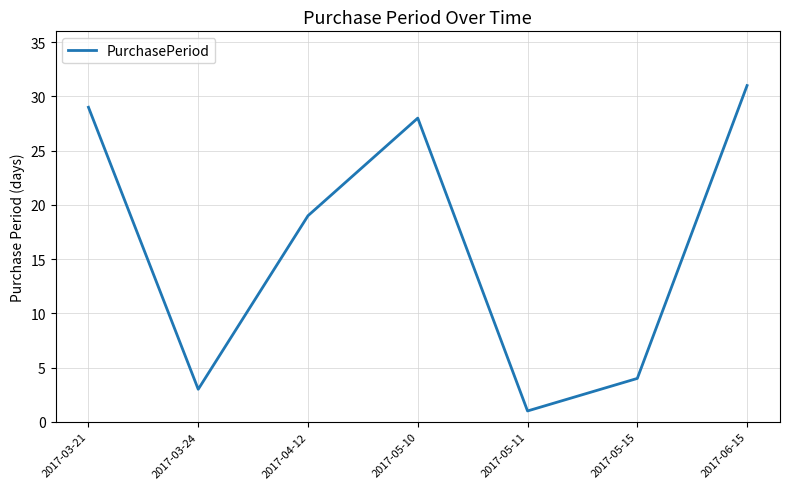

What position from the left is 2017-05-15?

6